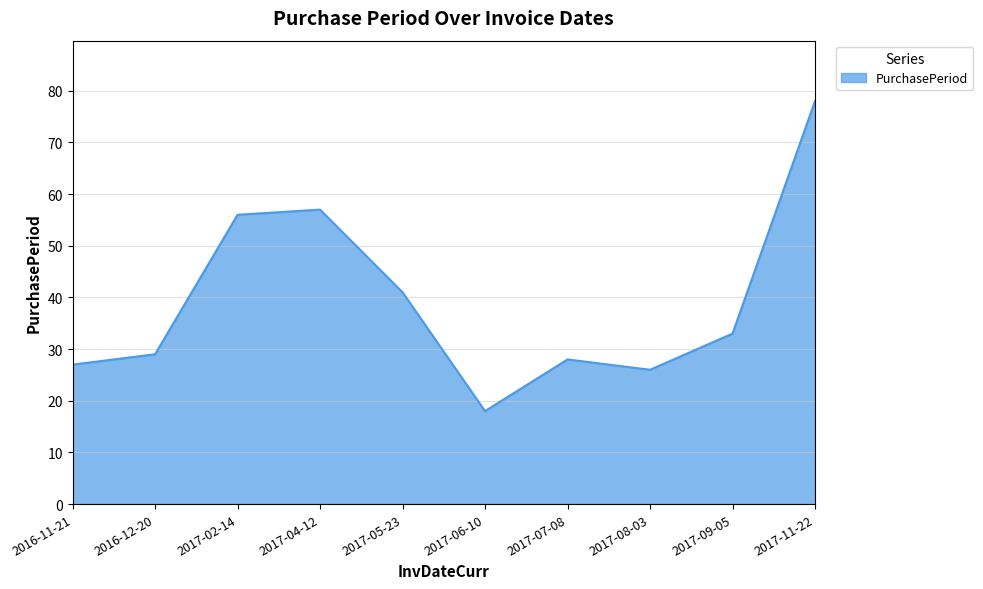

Reading right to left, what are all the values shown in this chart?

2017-11-22=78	2017-09-05=33	2017-08-03=26	2017-07-08=28	2017-06-10=18	2017-05-23=41	2017-04-12=57	2017-02-14=56	2016-12-20=29	2016-11-21=27